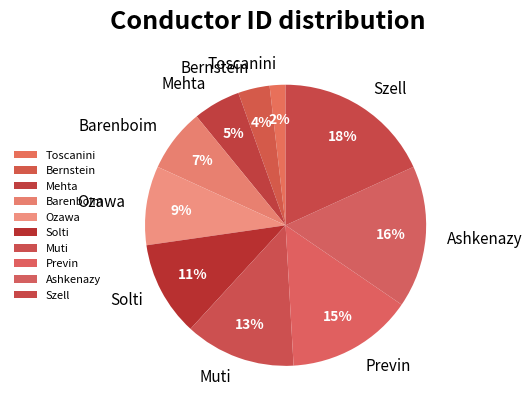

What is the largest slice in the pie chart?

Szell